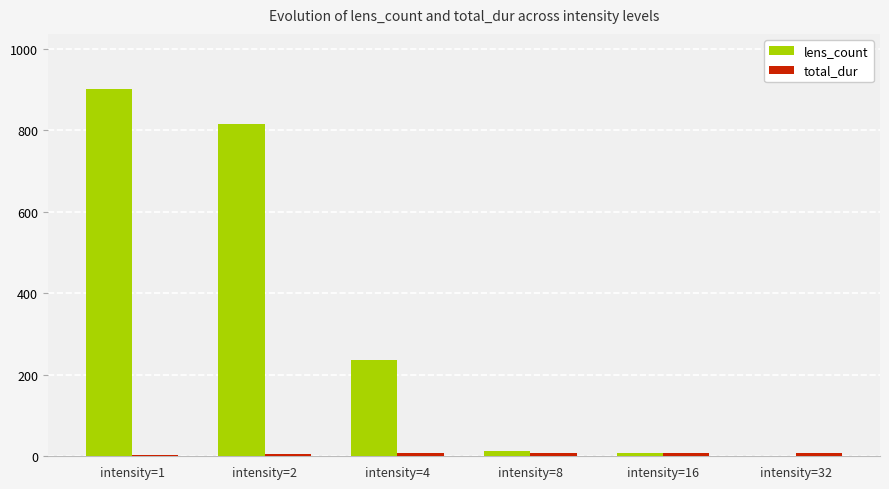

What is the sum of the lens_count values at intensity=1 and intensity=8?

915.0